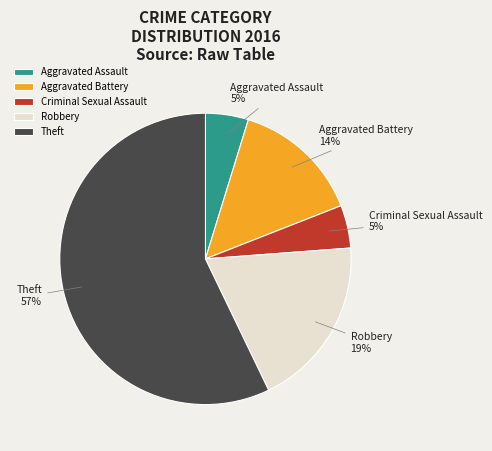

Does Aggravated Battery represent more than half of the total?

No